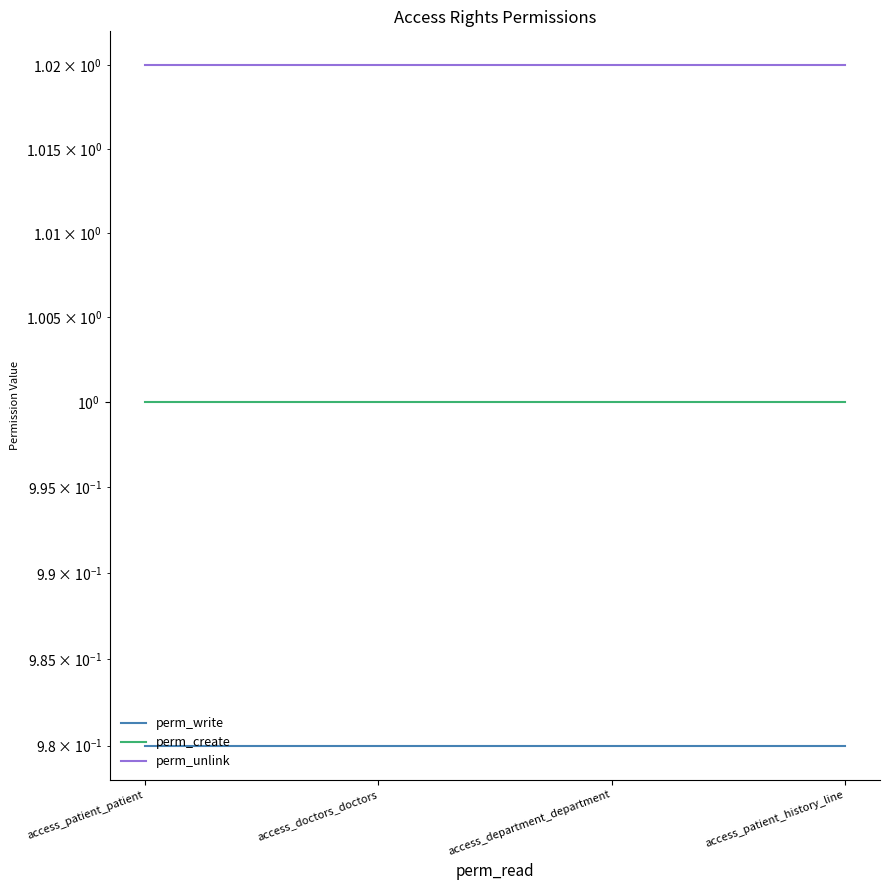

Which label corresponds to the largest value in the chart?

access_patient_patient